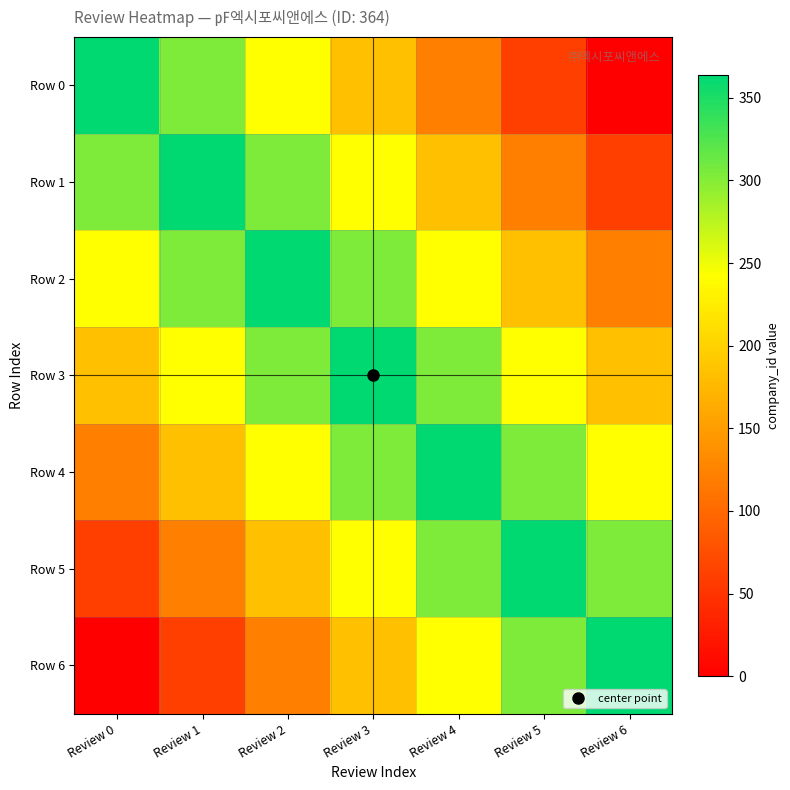

Reading left to right, list all the values displayed in this chart.

Row 0: Review 0=364.0	Review 1=303.3	Review 2=242.7	Review 3=182.0	Review 4=121.3	Review 5=60.7	Review 6=0.0
Row 1: Review 0=303.3	Review 1=364.0	Review 2=303.3	Review 3=242.7	Review 4=182.0	Review 5=121.3	Review 6=60.7
Row 2: Review 0=242.7	Review 1=303.3	Review 2=364.0	Review 3=303.3	Review 4=242.7	Review 5=182.0	Review 6=121.3
Row 3: Review 0=182.0	Review 1=242.7	Review 2=303.3	Review 3=364.0	Review 4=303.3	Review 5=242.7	Review 6=182.0
Row 4: Review 0=121.3	Review 1=182.0	Review 2=242.7	Review 3=303.3	Review 4=364.0	Review 5=303.3	Review 6=242.7
Row 5: Review 0=60.7	Review 1=121.3	Review 2=182.0	Review 3=242.7	Review 4=303.3	Review 5=364.0	Review 6=303.3
Row 6: Review 0=0.0	Review 1=60.7	Review 2=121.3	Review 3=182.0	Review 4=242.7	Review 5=303.3	Review 6=364.0